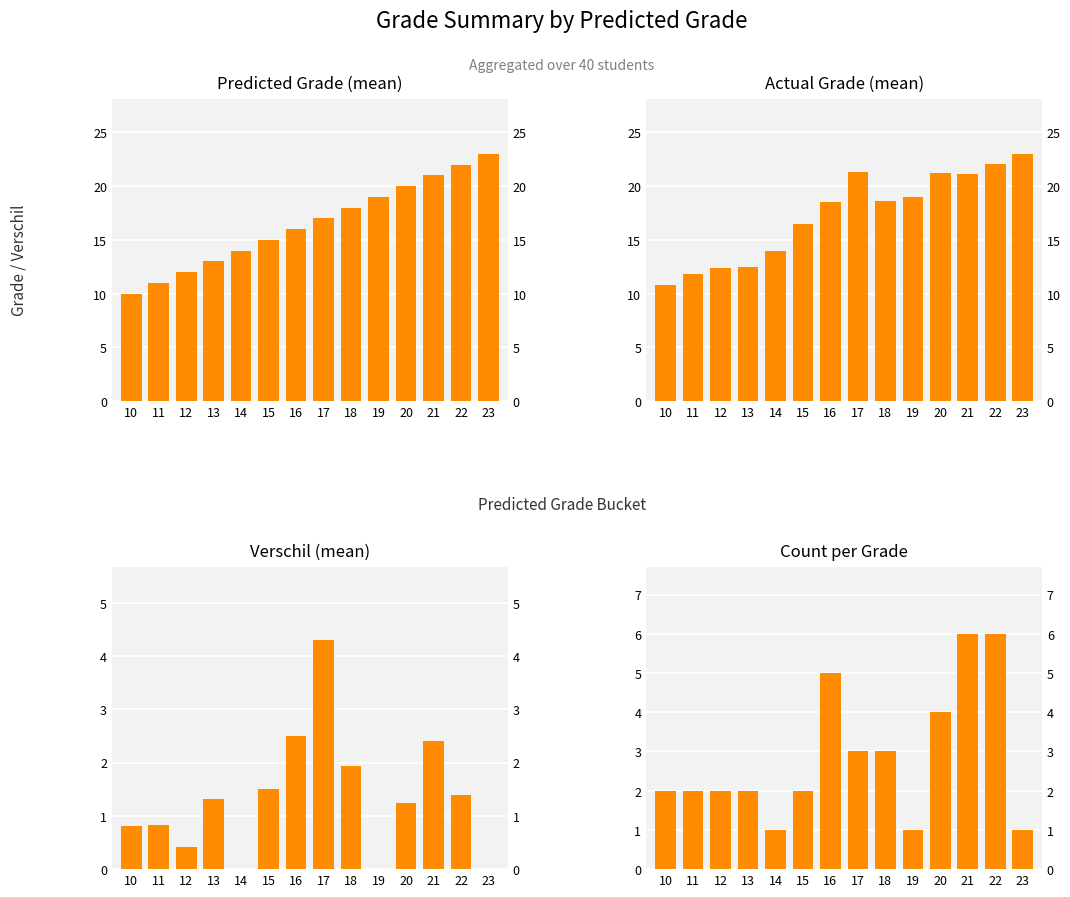

What is the value of the Verschil (mean) bar at the 6th from the left?

1.5